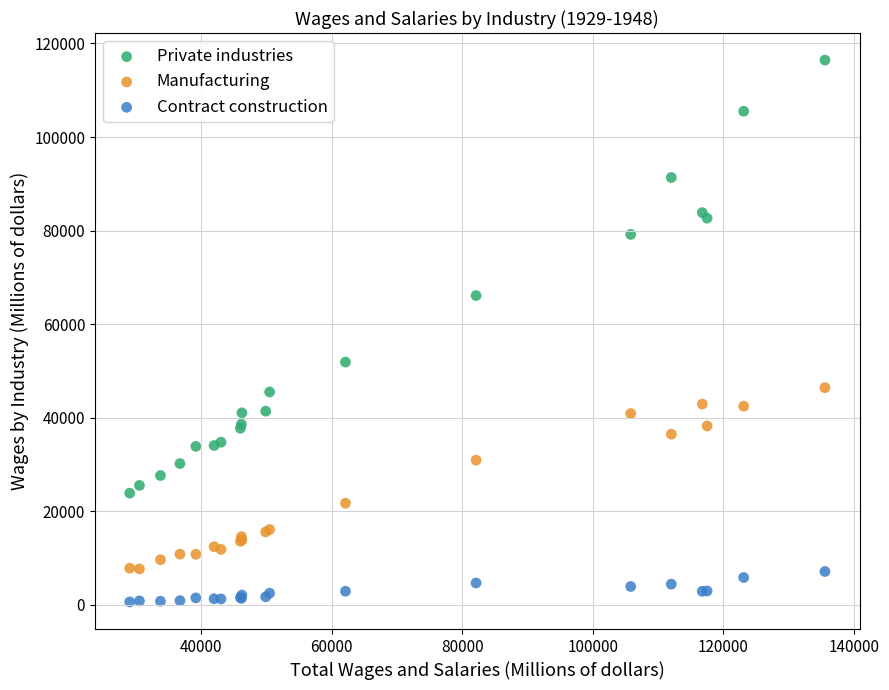

In the Private industries series, what Y value is closest to 70153?

66112